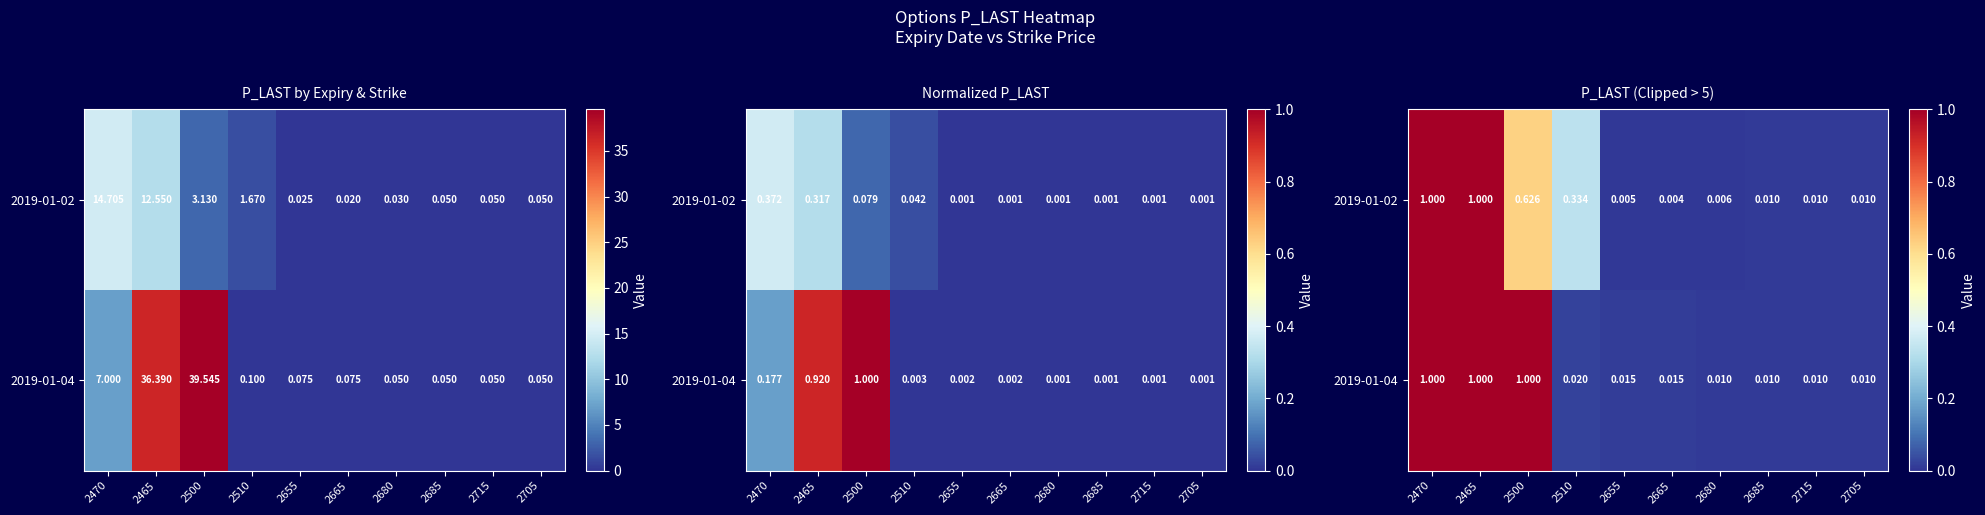

Between 2715 and 2470, which is larger?

2470